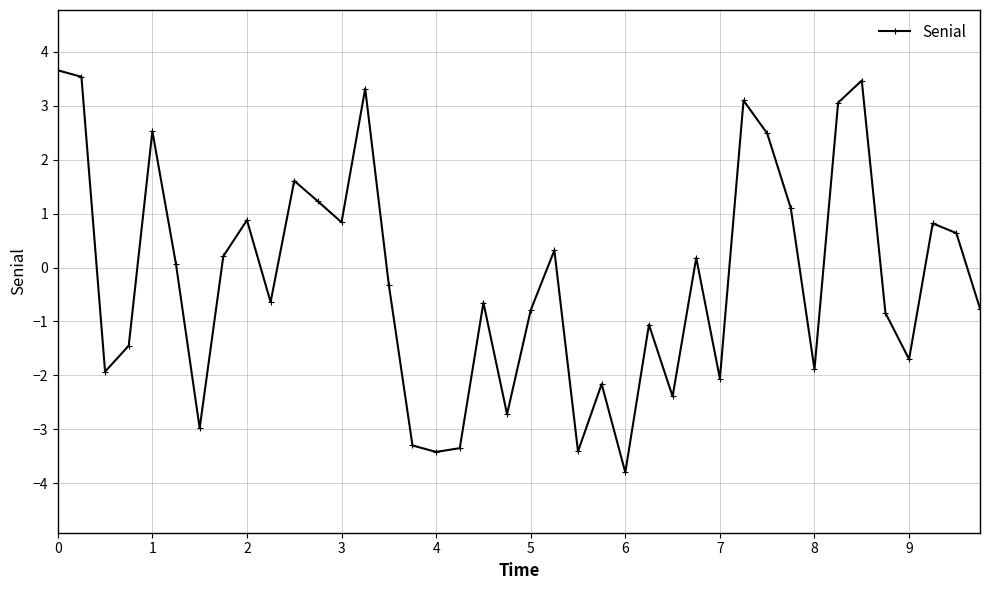

What is the maximum value shown in the chart?

3.7